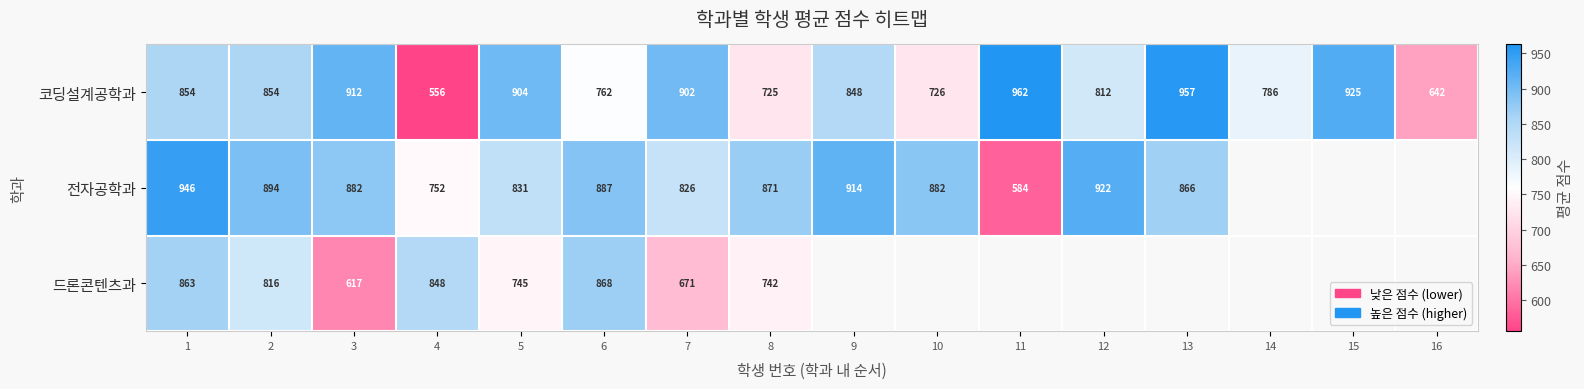

The 전자공학과 series shows 1275 at 3. True or false?

False